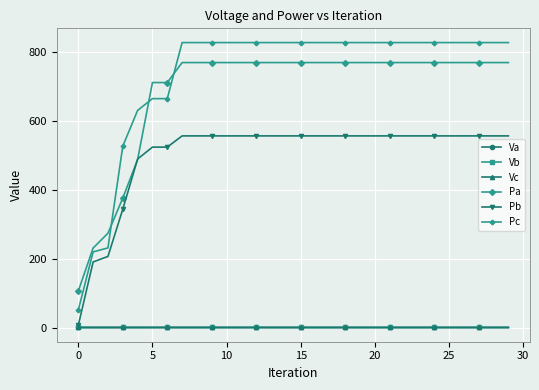

At how many categories does at least one series exceed 593?

26